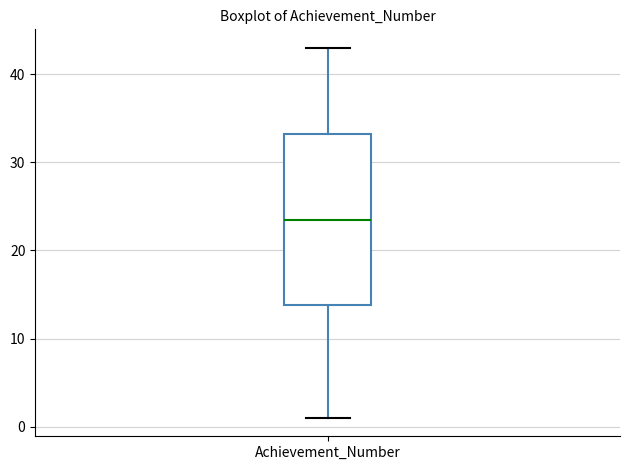

Transcribe this box plot: give where the median line is, the range the box spans, and where the two whiskers end, as read against the y-axis. The values are not printed on the chart, so give them approximately, as read against the axis.

median 24, box 14 to 33, whiskers 1 to 43